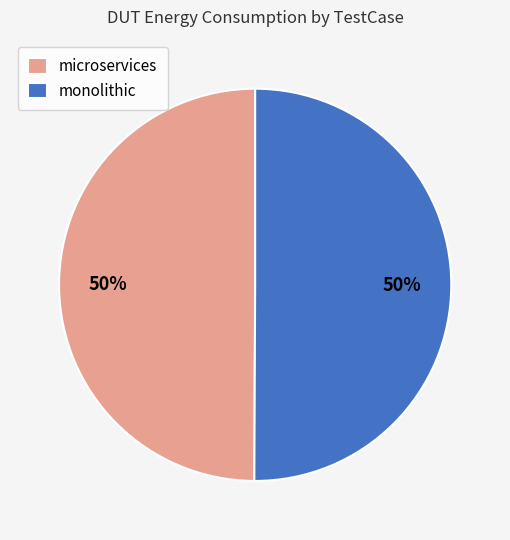

What is the ratio of the value at microservices to the value at monolithic?

1.0